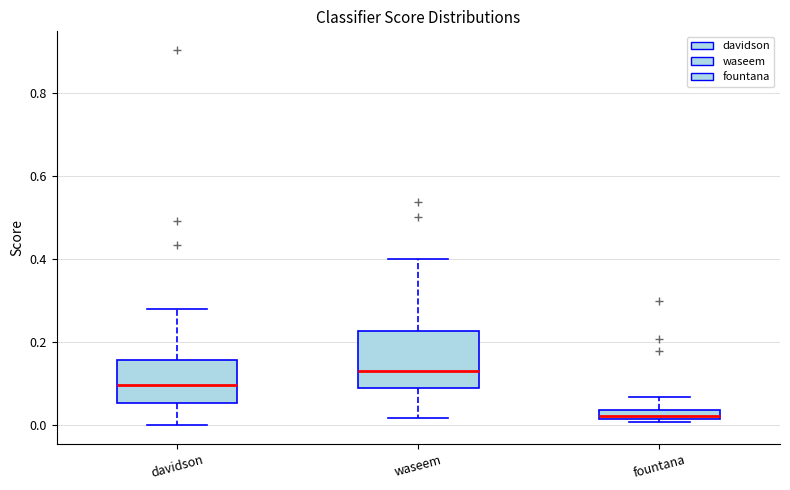

Where does the upper whisker of the box for waseem end on the y-axis? The values are not printed on the chart, so give them approximately, as read against the axis.

0.40